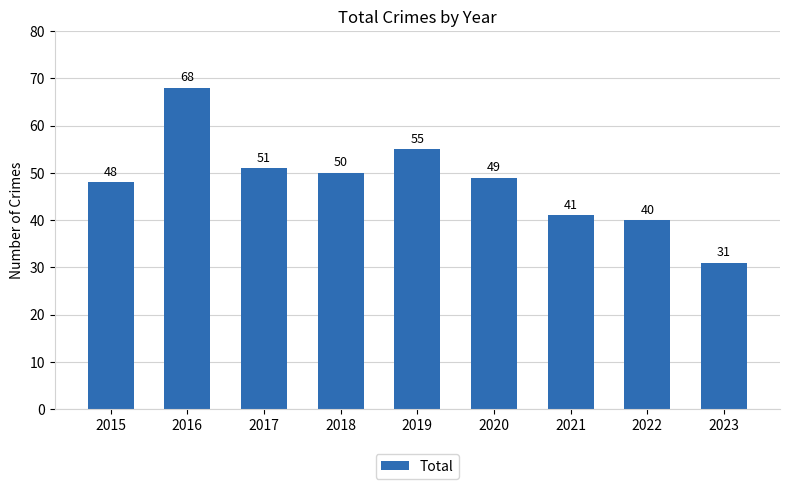

What is the average value?

48